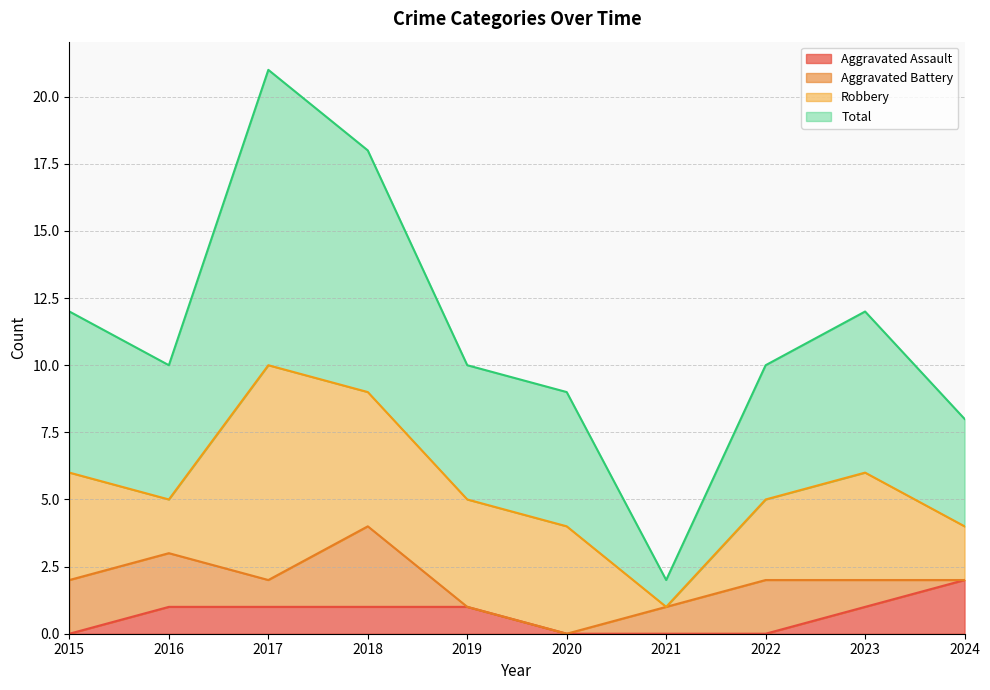

What is the difference between the Total values at 2015 and 2016?

2